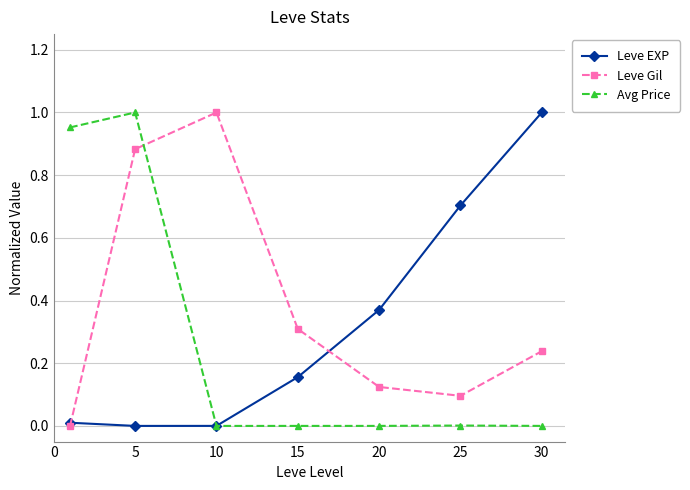

How many lines are shown in the chart?

3